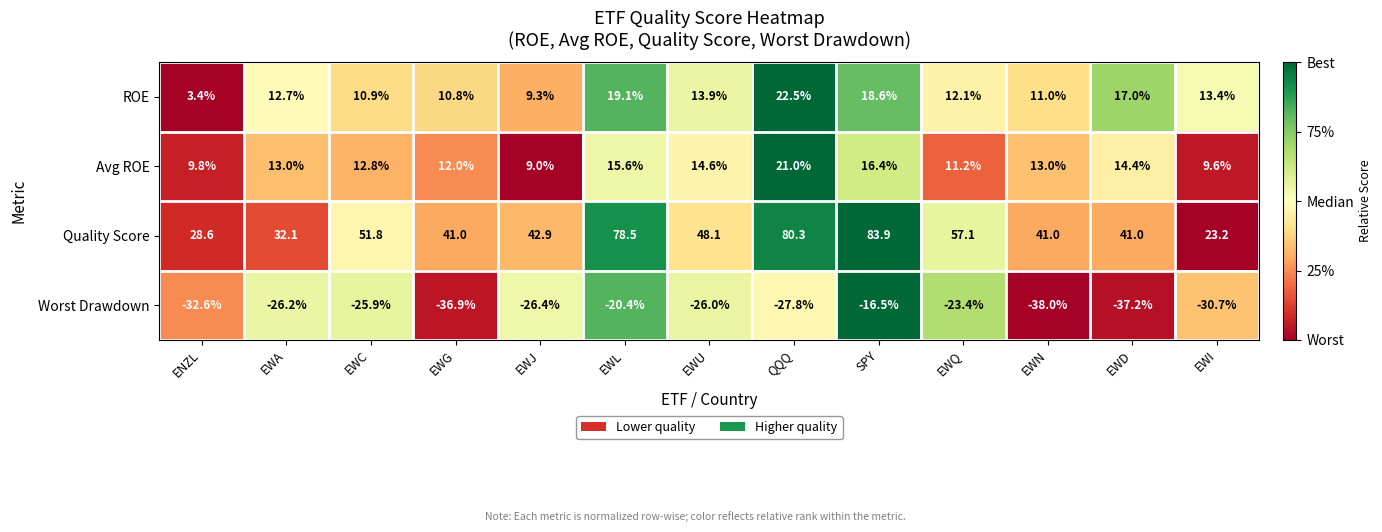

What is the difference between the second highest and minimum values in the Avg ROE series?

7.4